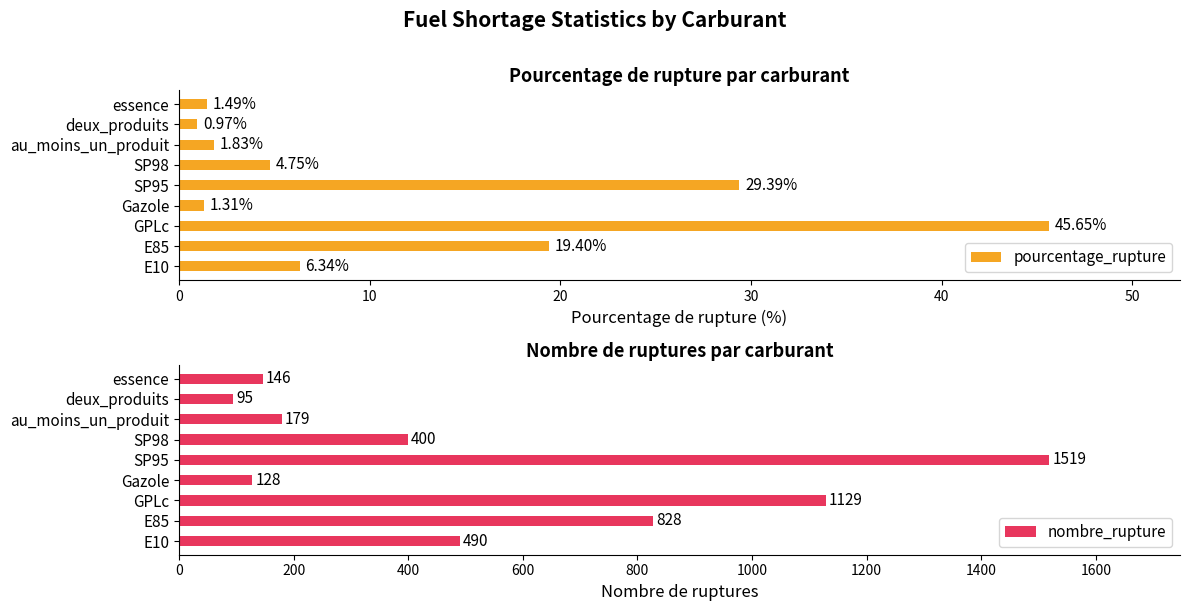

At which label does pourcentage_rupture reach its peak?

GPLc